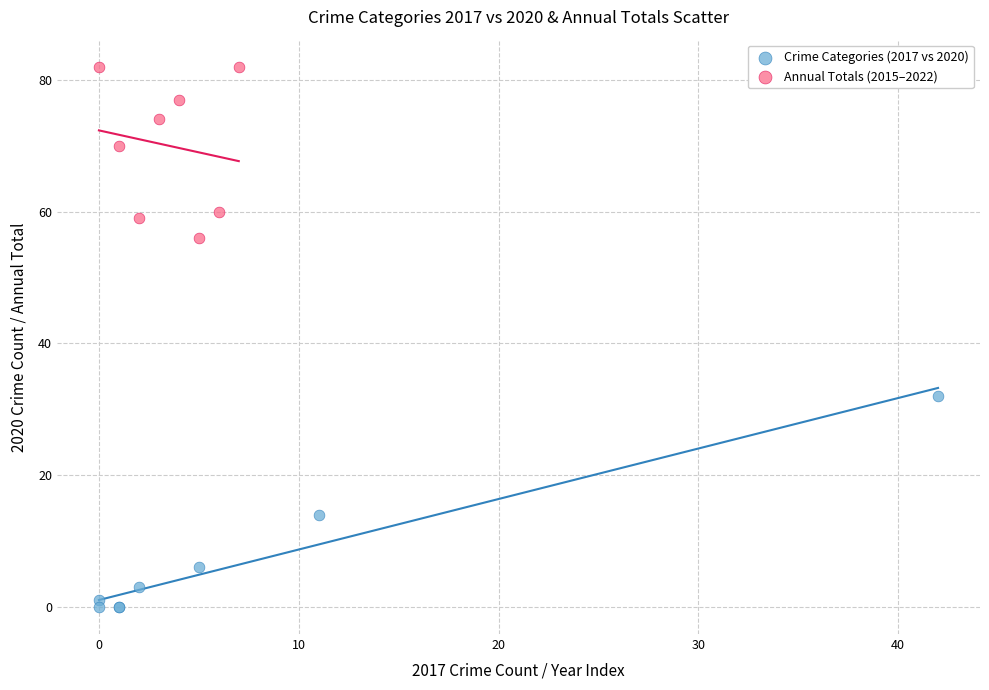

What are all the series names shown in the legend?

Crime Categories (2017 vs 2020), Annual Totals (2015–2022)